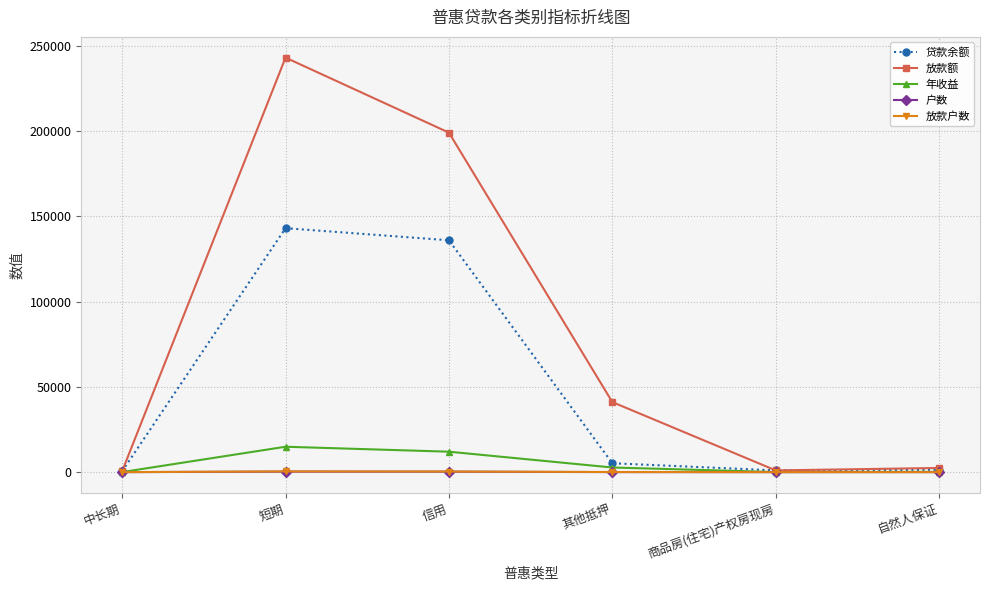

How many data points in 贷款余额 are less than 5208?

3